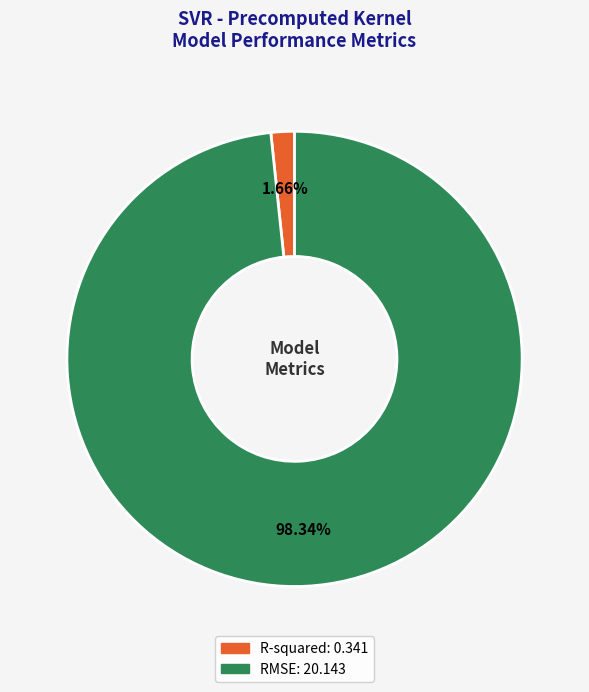

To the nearest percent, what is the difference between the largest and smallest slice percentages?

97%